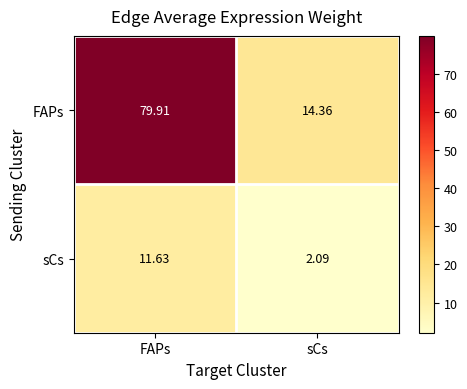

Which series has the largest total across all categories?

FAPs